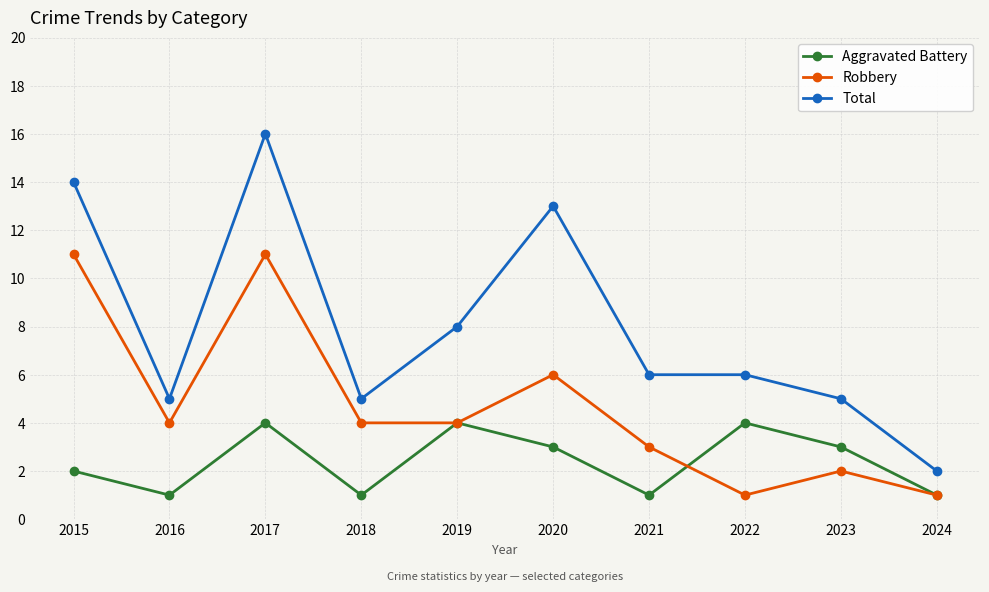

Does the chart have visible grid lines?

Yes